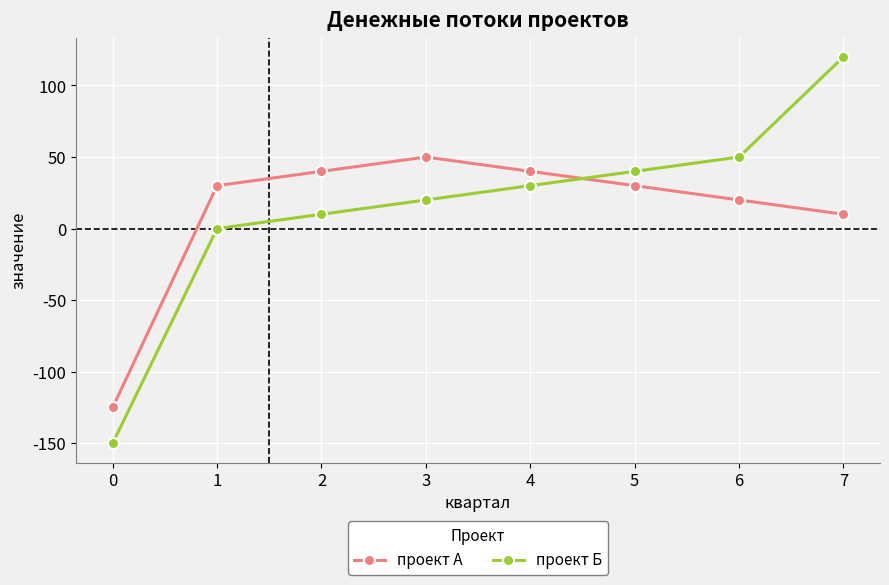

At which category does the chart reach its peak across all series?

7